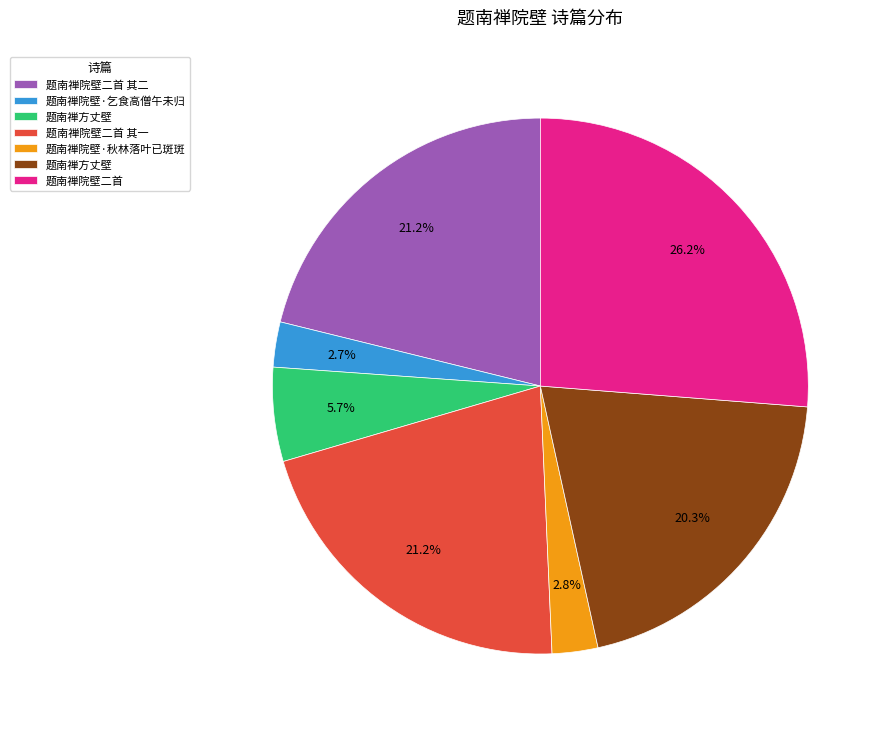

Is there any slice that represents more than half of the pie?

No